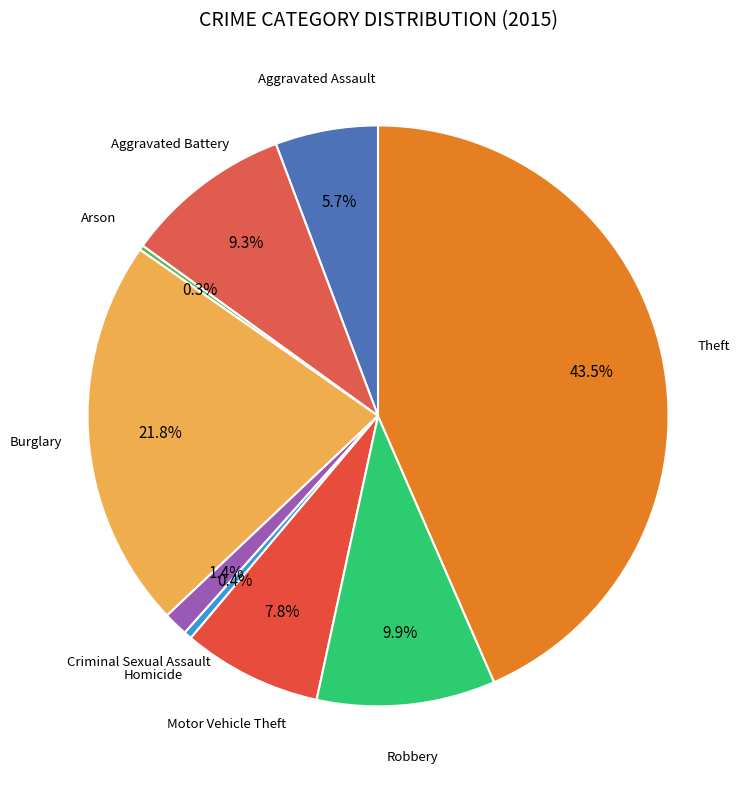

Which slice is the smallest?

Arson